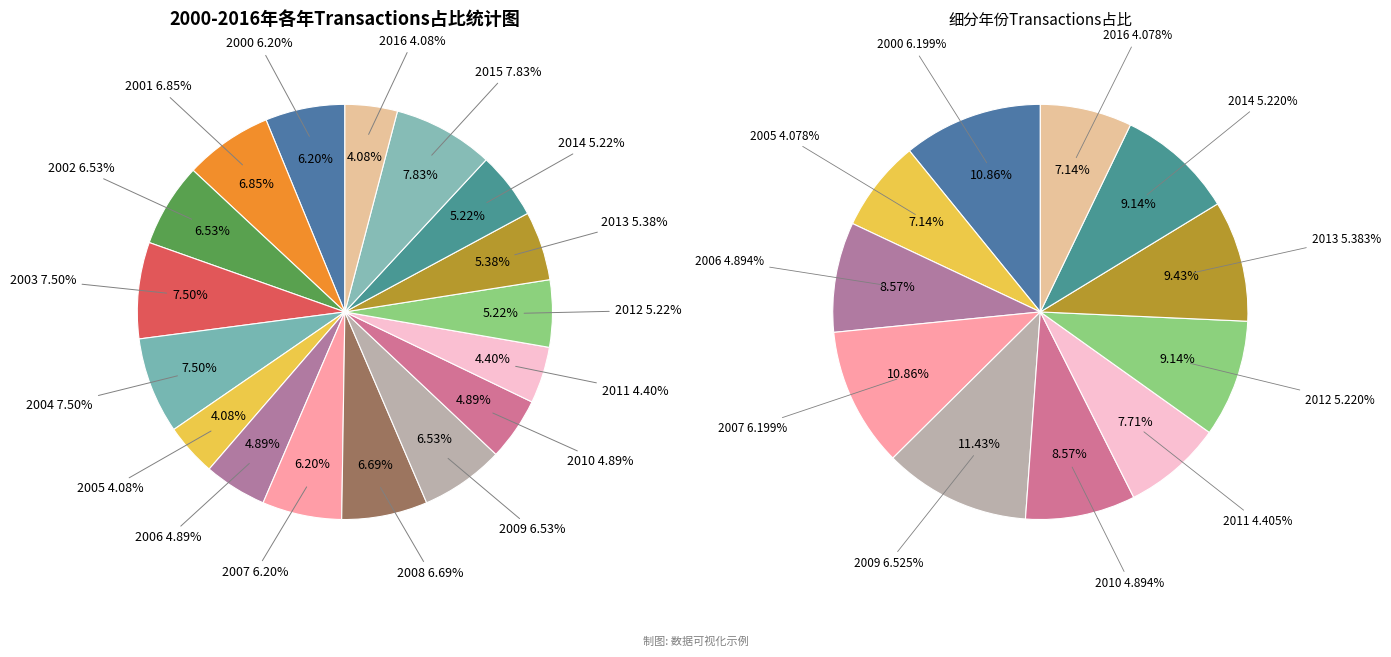

Which has a higher value, 2004 or 2007?

2004